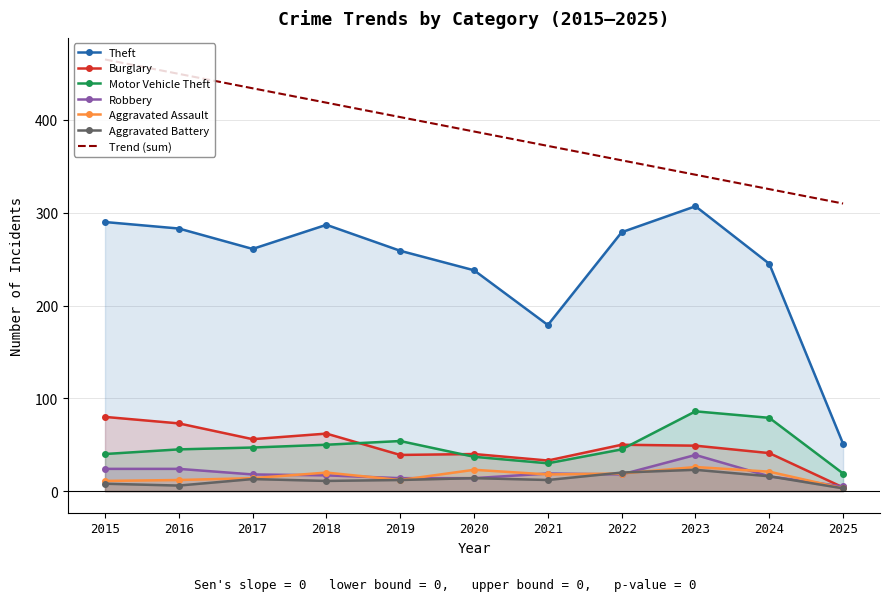

How many intersections are there between Aggravated Assault and Aggravated Battery?

2